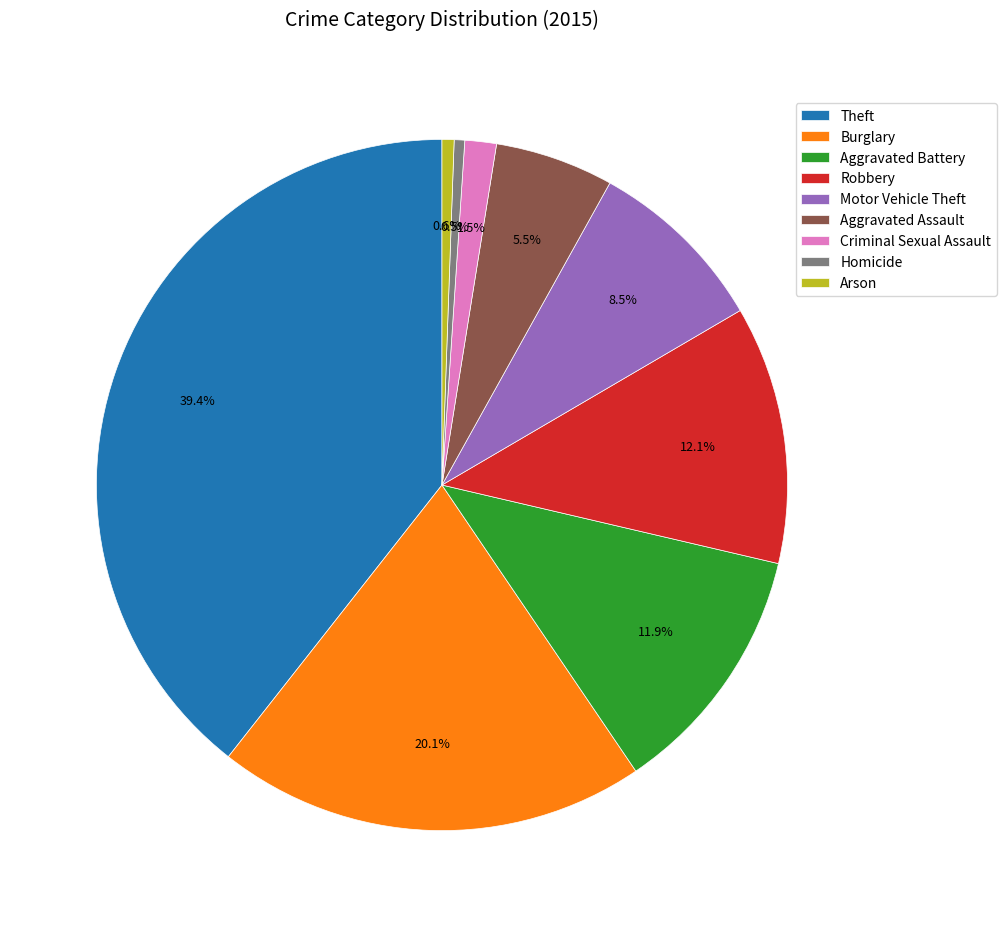

How much of the chart is everything except Homicide?

99.5%